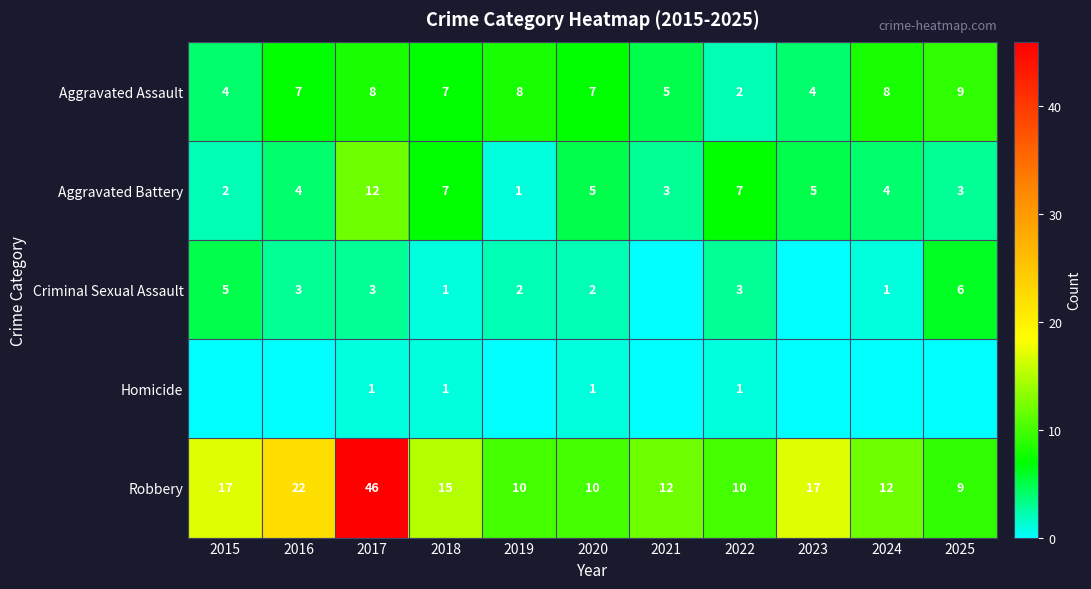

Read the Aggravated Assault value at 2019.

8